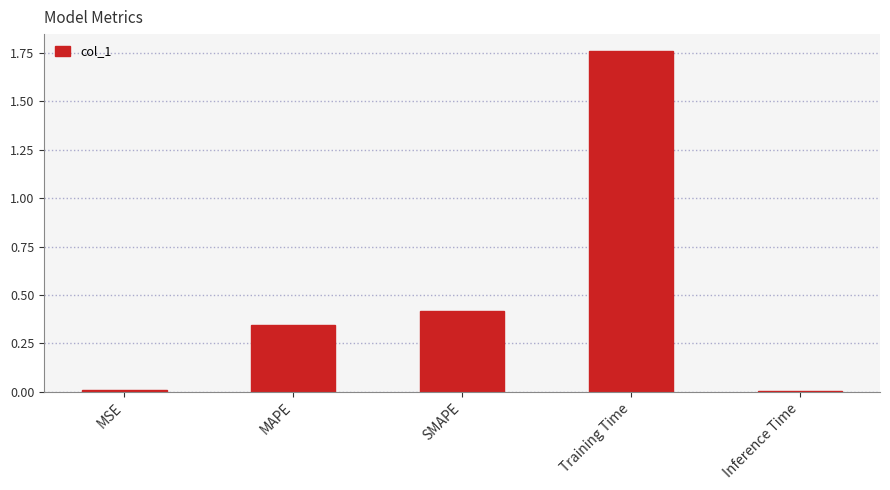

What is the label of the 2nd bar from the left?

MAPE